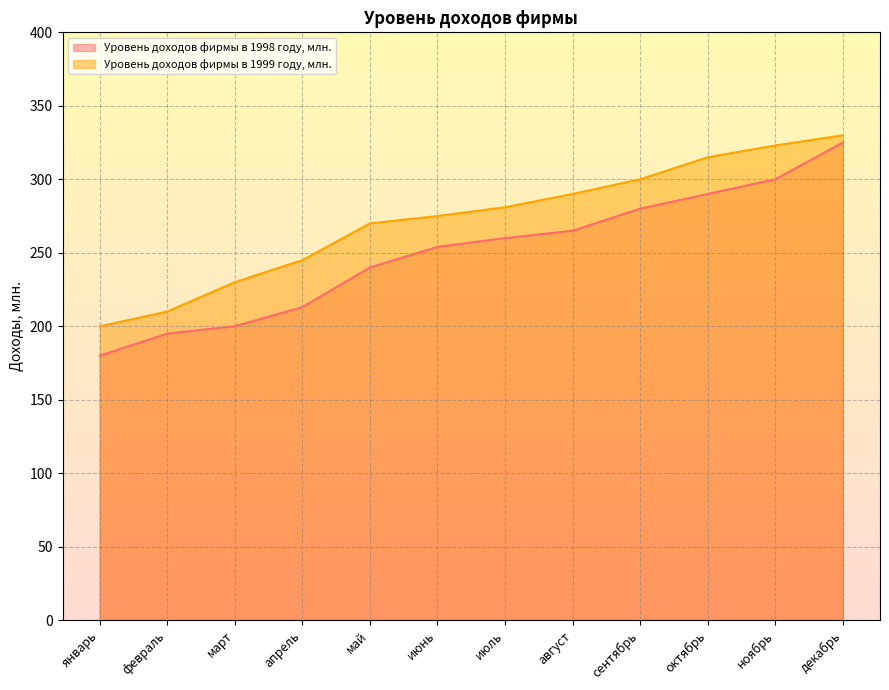

Between март and октябрь, which series saw the biggest shift?

Уровень доходов фирмы в 1998 году, млн.